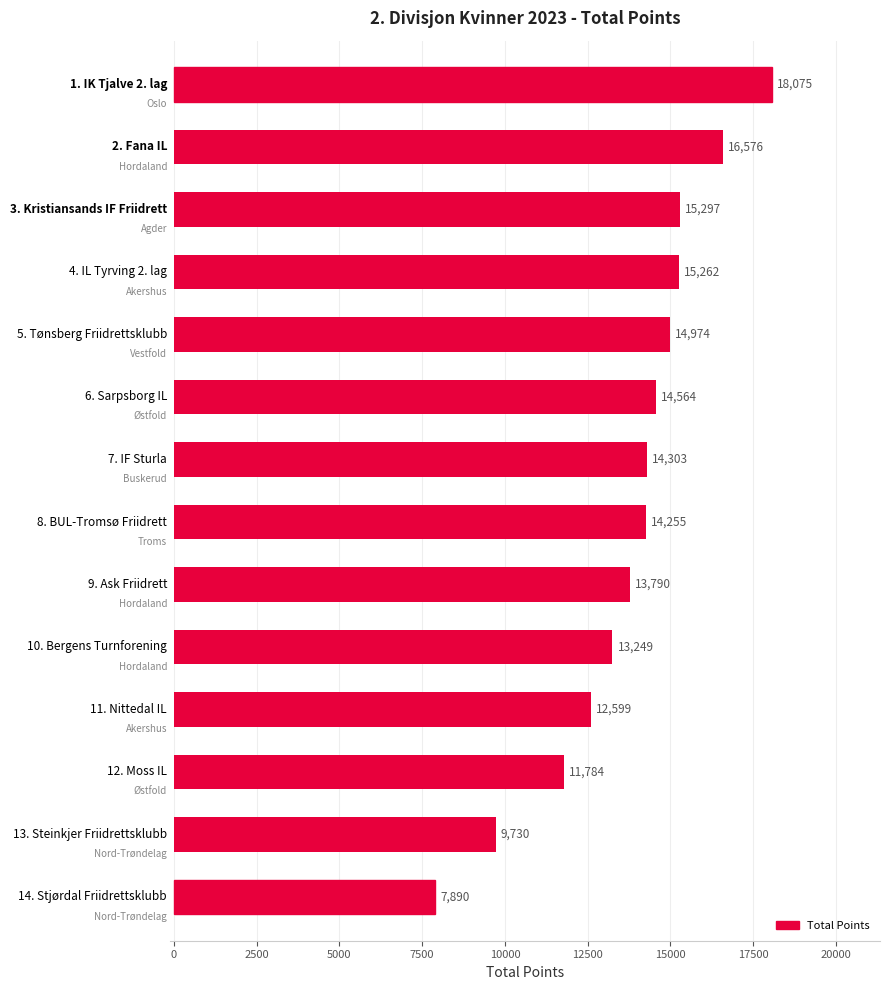

What is the sum of all values?

192348